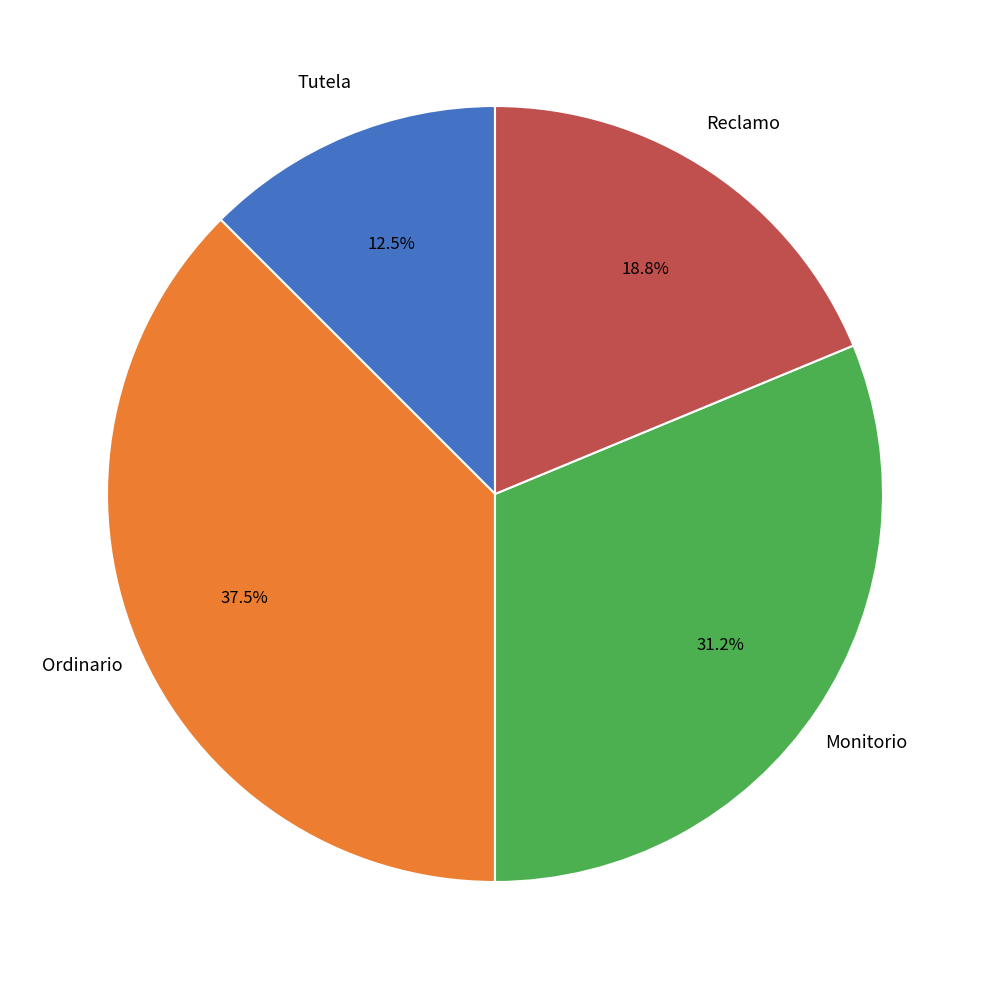

Count the number of slices in the pie.

4